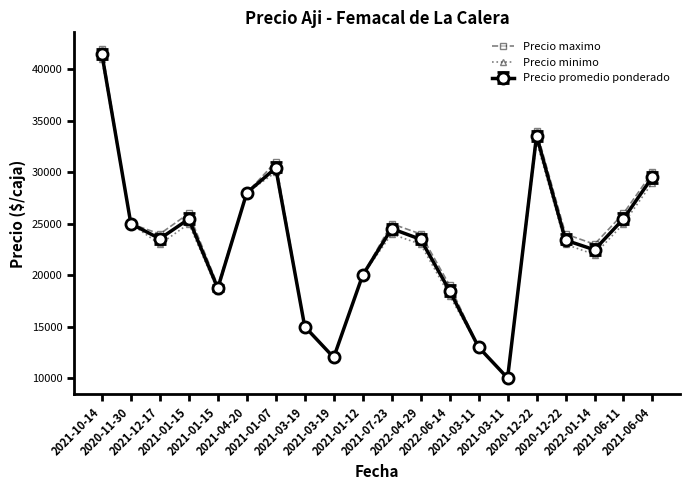

What are all the series names shown in the legend?

Precio maximo, Precio minimo, Precio promedio ponderado